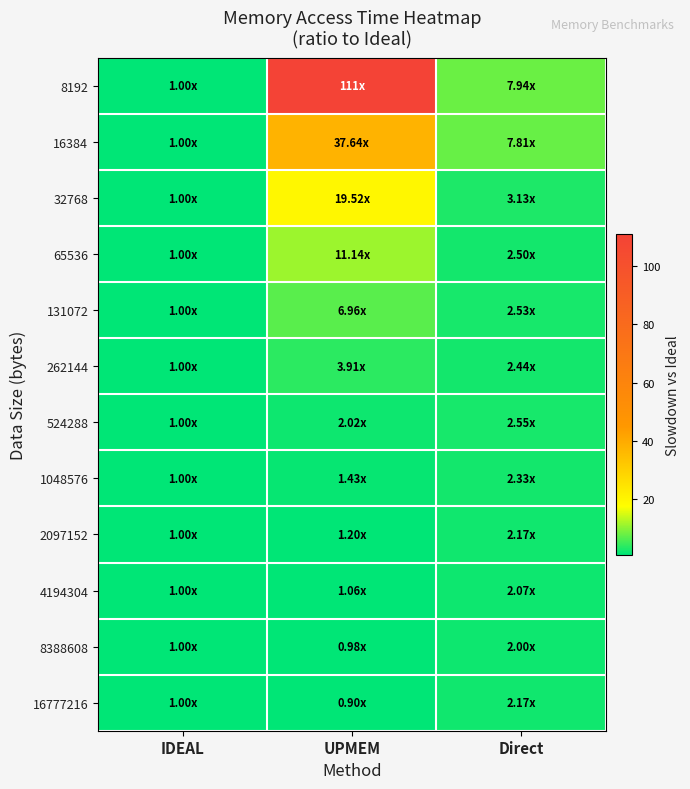

At UPMEM, list the series in order from smallest to largest.

16777216, 8388608, 4194304, 2097152, 1048576, 524288, 262144, 131072, 65536, 32768, 16384, 8192